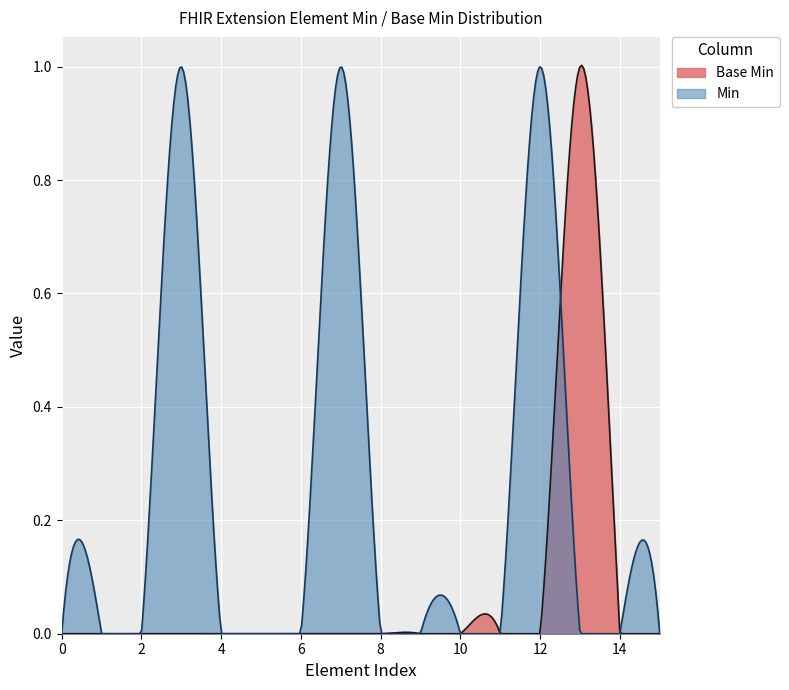

What are all the series names shown in the legend?

Base Min, Min